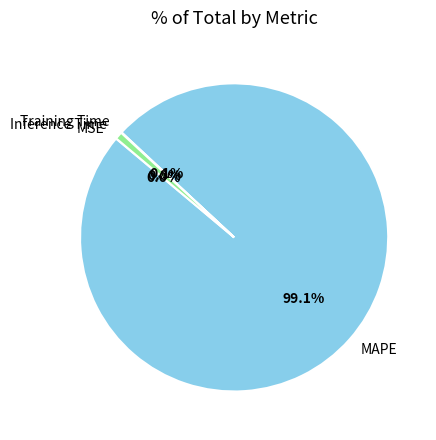

To the nearest percent, what is the average slice percentage?

25%